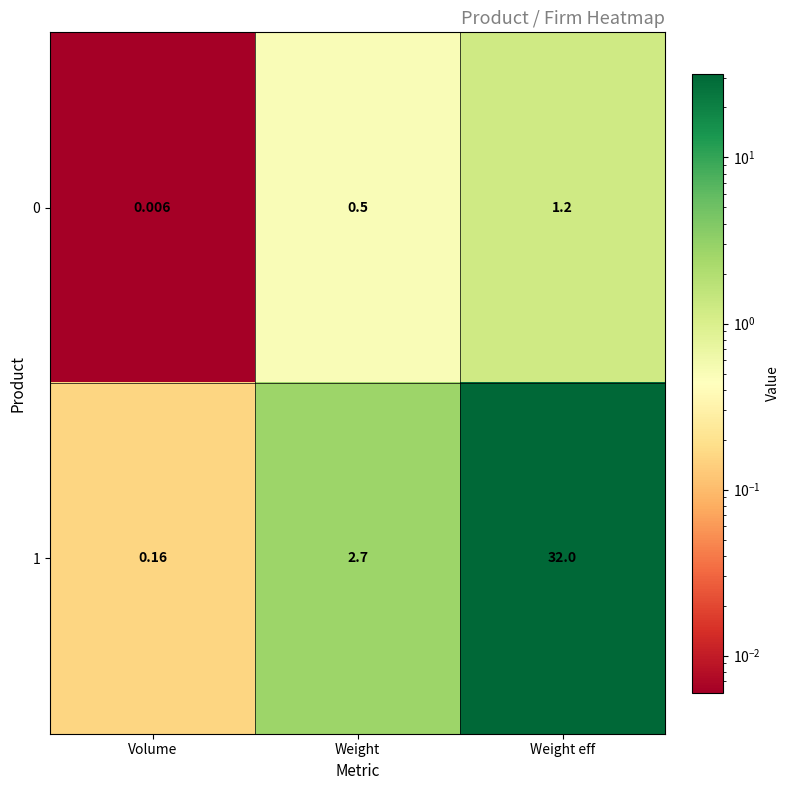

Where is 1 nearest to the value 16?

Weight